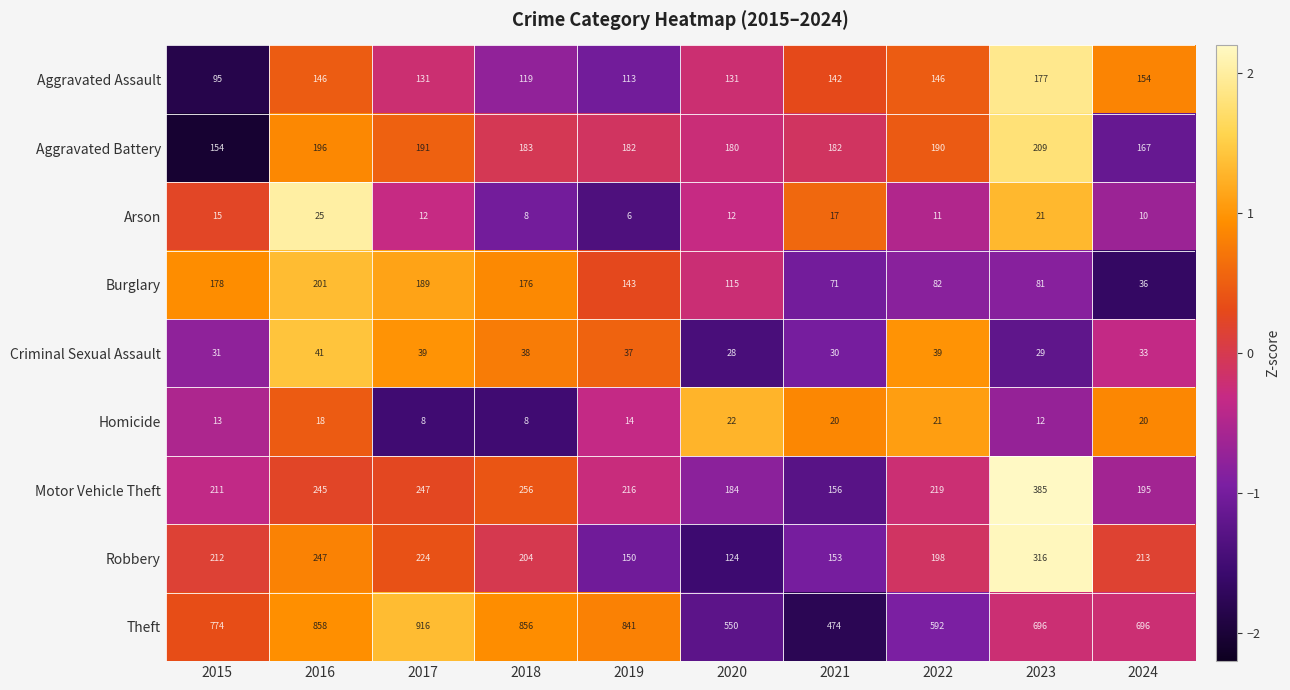

The Robbery series shows 224 at 2017. True or false?

True